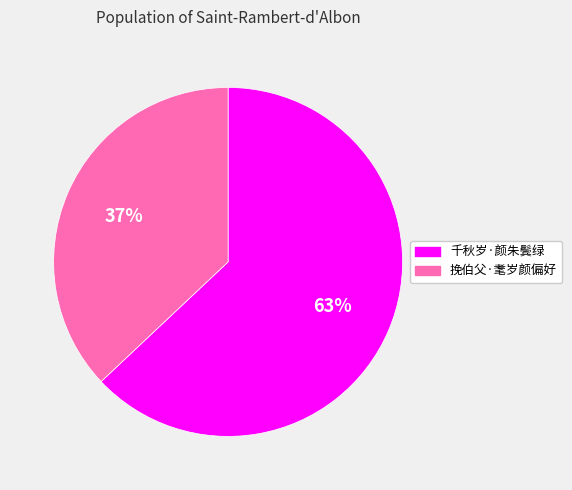

True or false: 挽伯父·耄岁颜偏好 accounts for 25% of the total.

False